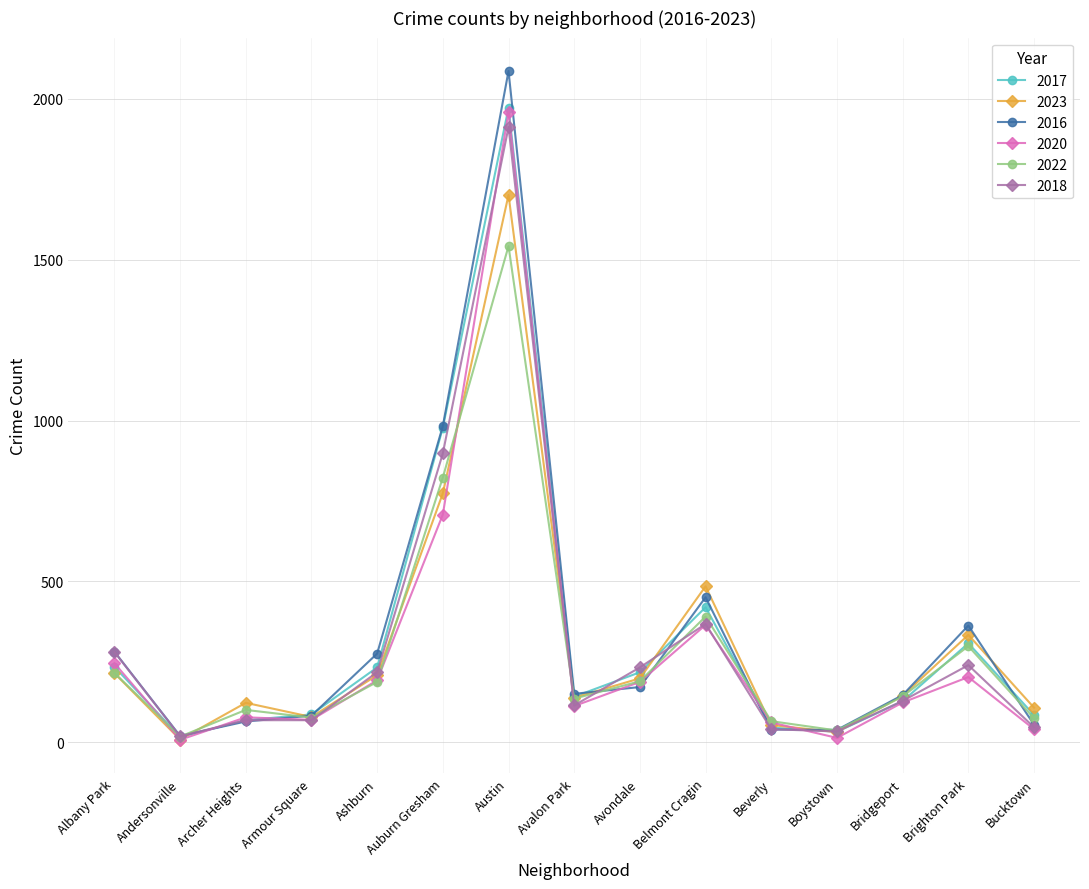

What are all the series names shown in the legend?

2017, 2023, 2016, 2020, 2022, 2018